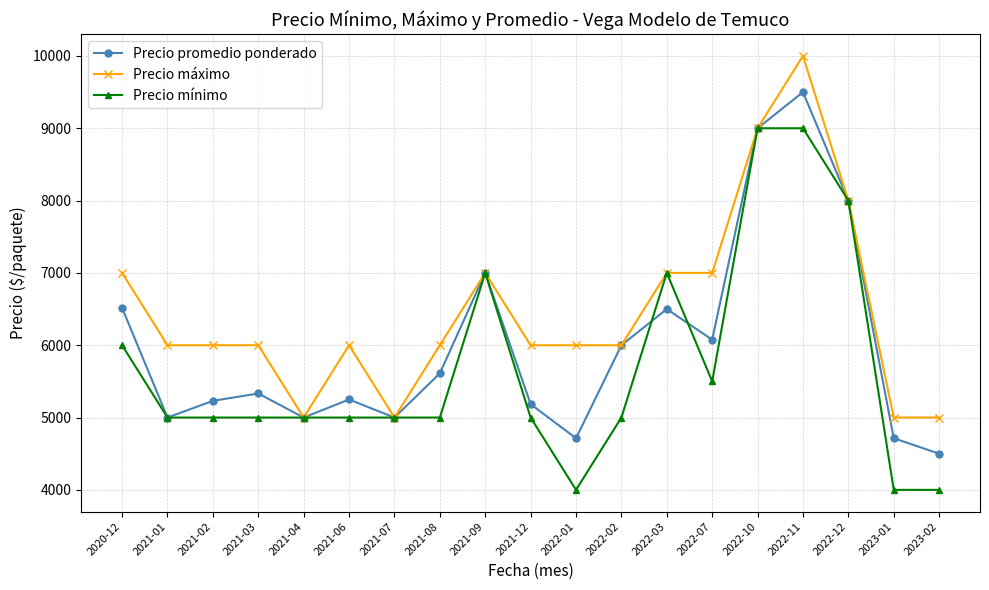

List the series in order of their overall mean, lowest first.

Precio mínimo, Precio promedio ponderado, Precio máximo